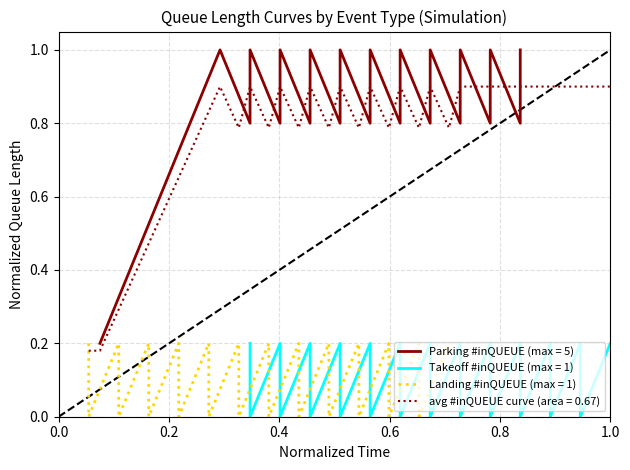

What is the maximum value for avg #inQUEUE curve (area = 0.67)?

0.9